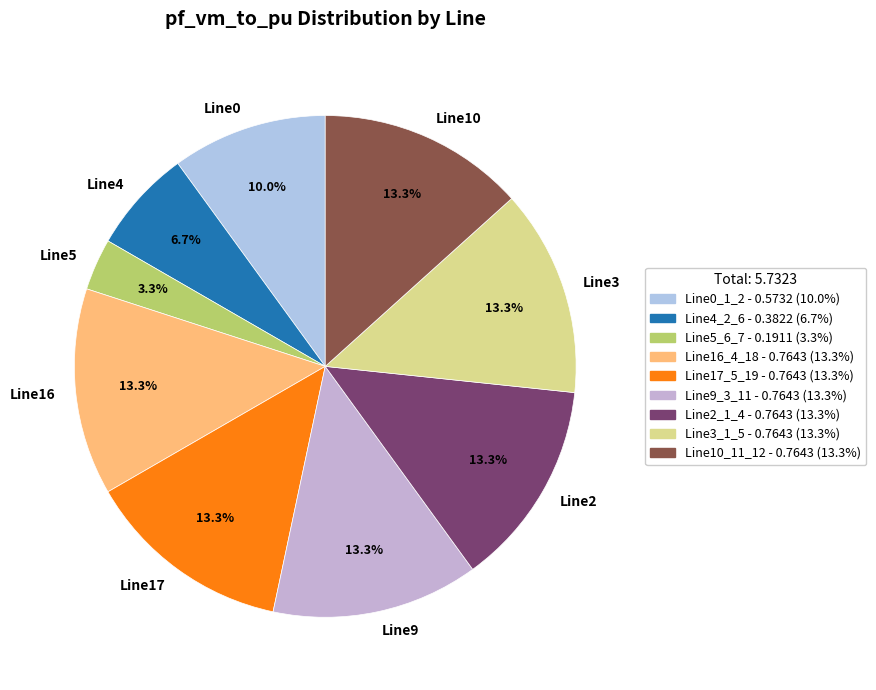

How many segments does this pie chart have?

9